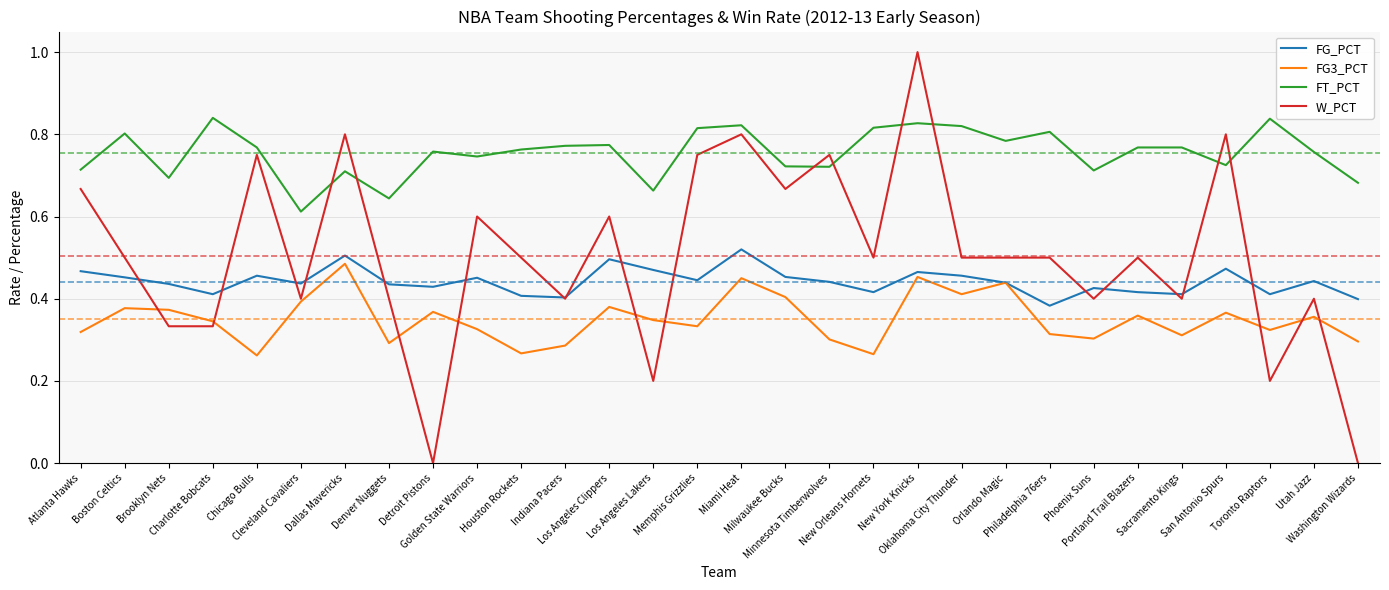

True or false: FG_PCT and FT_PCT intersect in this chart.

False